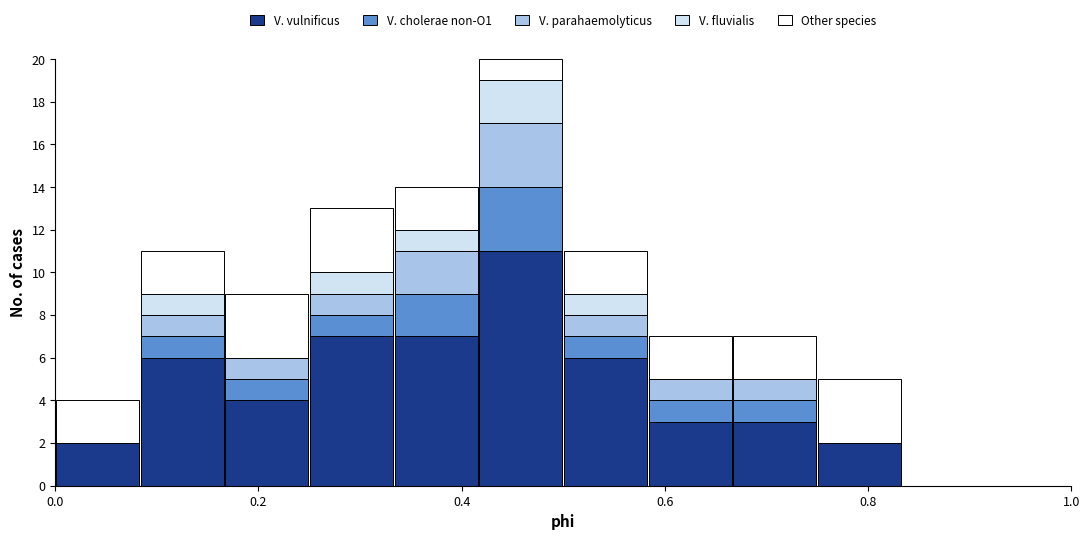

Which range on the x-axis has the tallest stacked bar (by total height)?

0.42 to 0.50